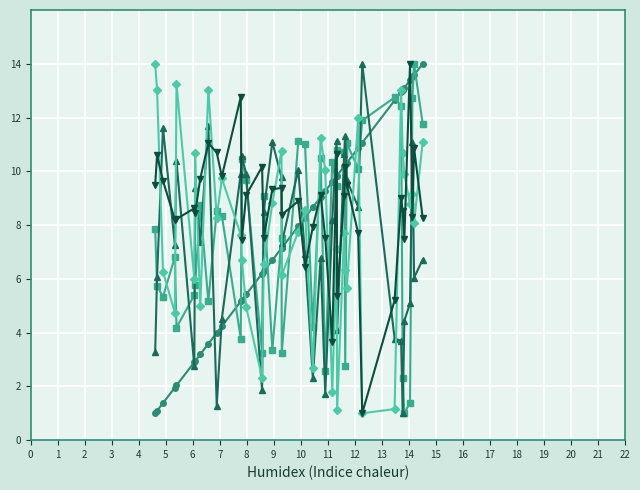

Is it true that dist equals 6.5 at 10?

False